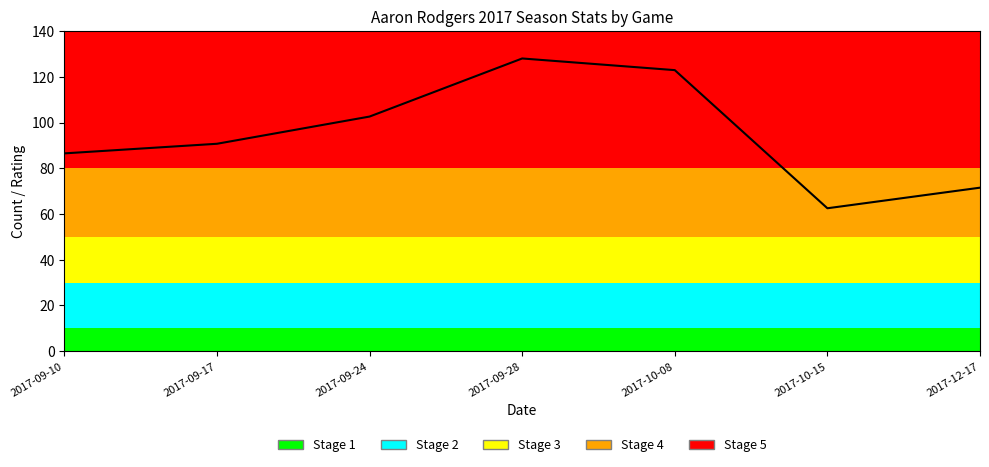

List the labels in order of value, smallest first.

2017-10-15, 2017-12-17, 2017-09-10, 2017-09-17, 2017-09-24, 2017-10-08, 2017-09-28